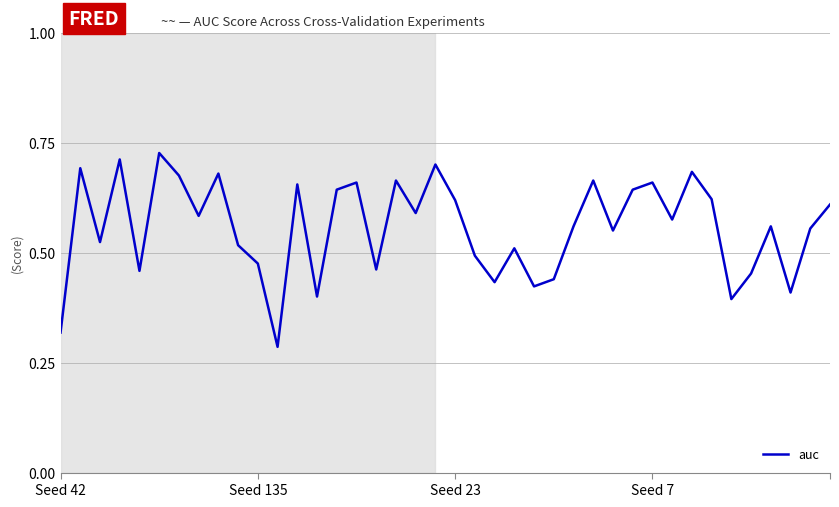

How many interior local valleys (lower than both neighbors) does the data have?

13